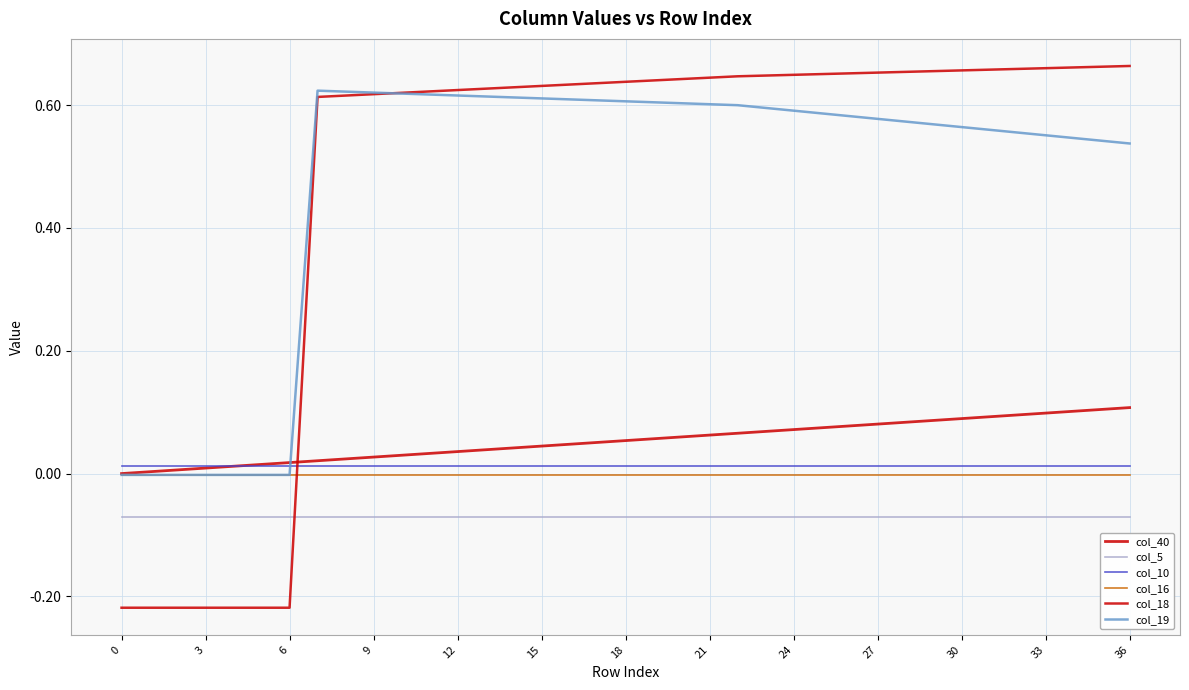

List the series in order of their peak value, highest first.

col_18, col_19, col_40, col_10, col_16, col_5